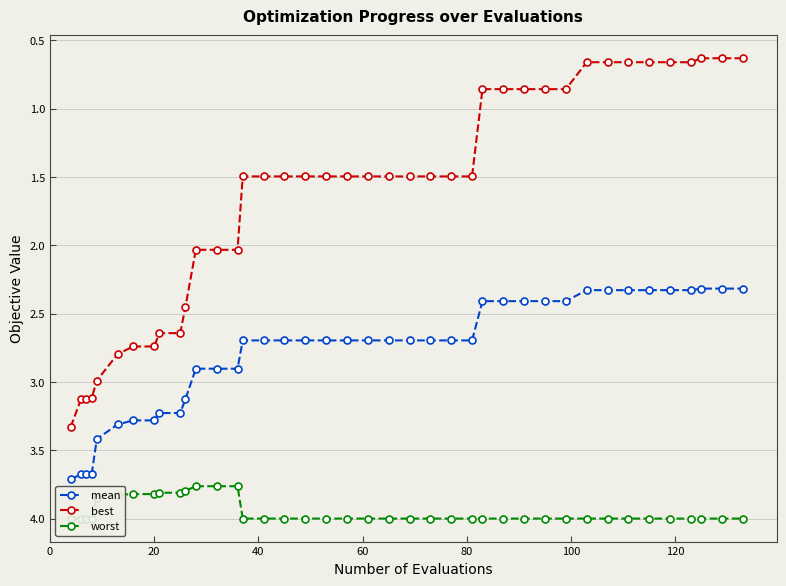

What is the value of the best point at the 40th from the left?

0.6